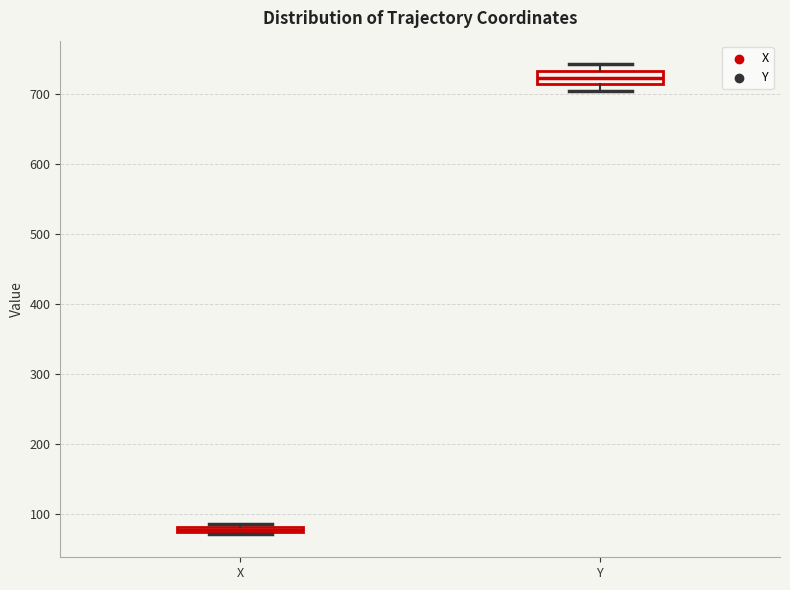

Which box has the lowest median line?

X